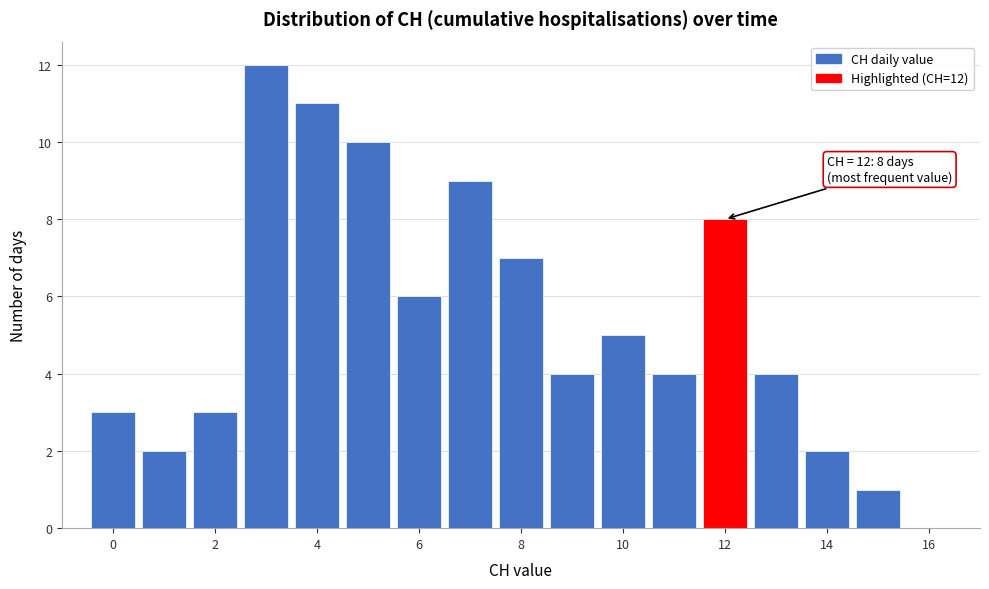

Over which range of the x-axis is the bar tallest?

2.5 to 3.5